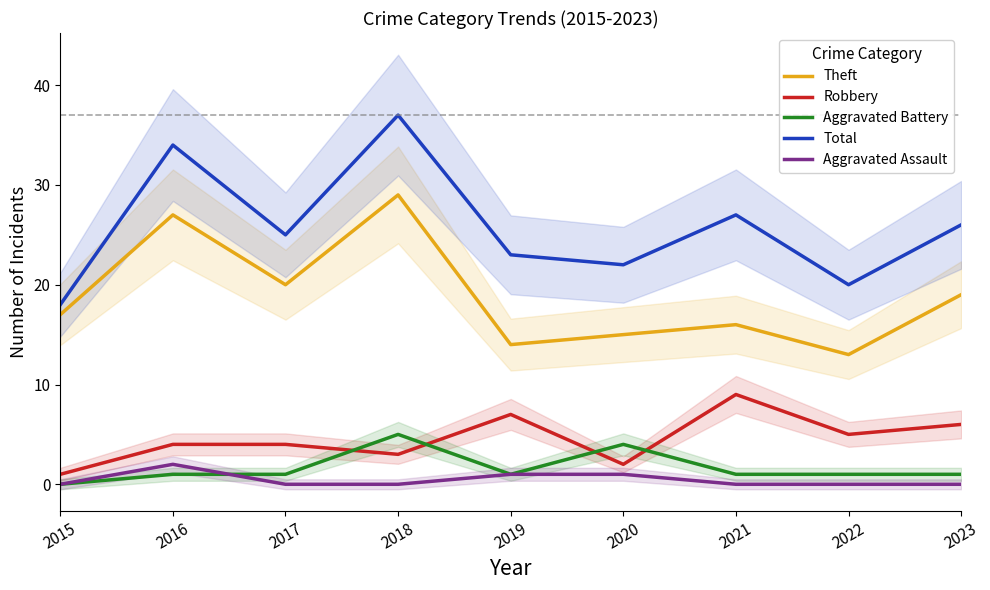

Is it true that Total equals 6 at 2015?

False